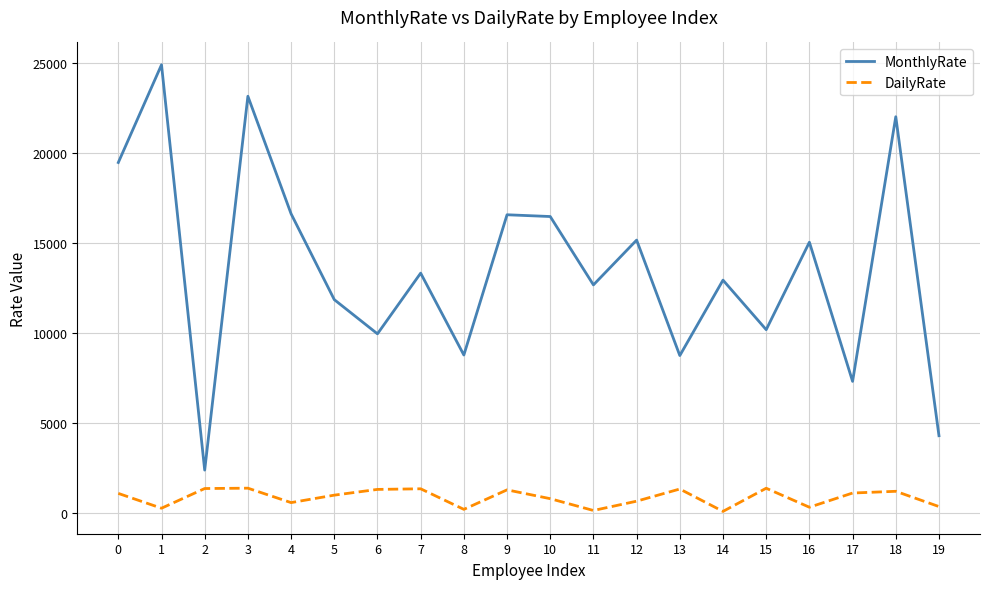

What is the difference between the maximum and minimum values in the DailyRate series?

1289